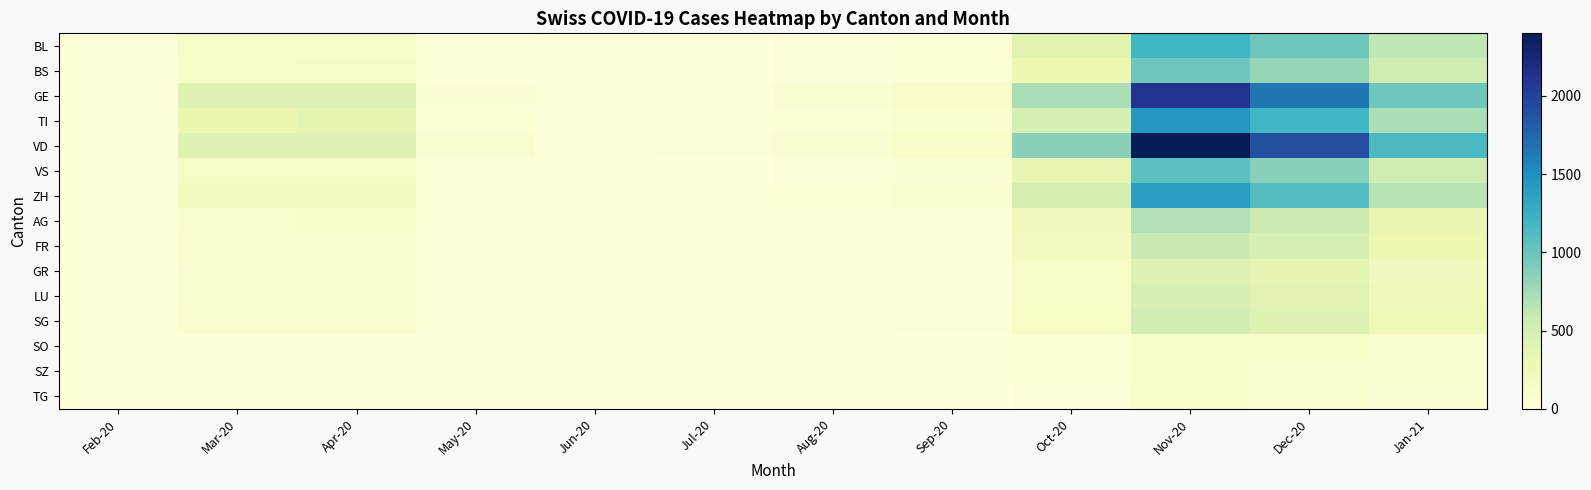

What is the spread (max minus min) of values at Jul-20?

21